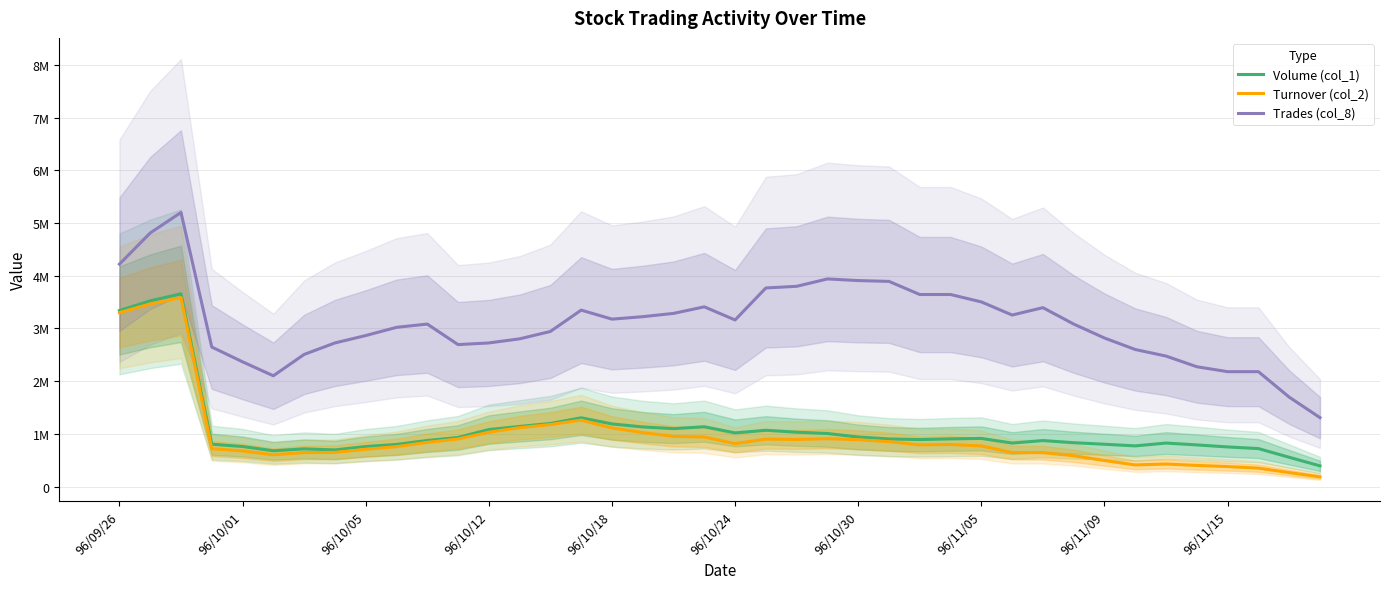

True or false: Volume (col_1) has more than 0 interior local peaks.

True